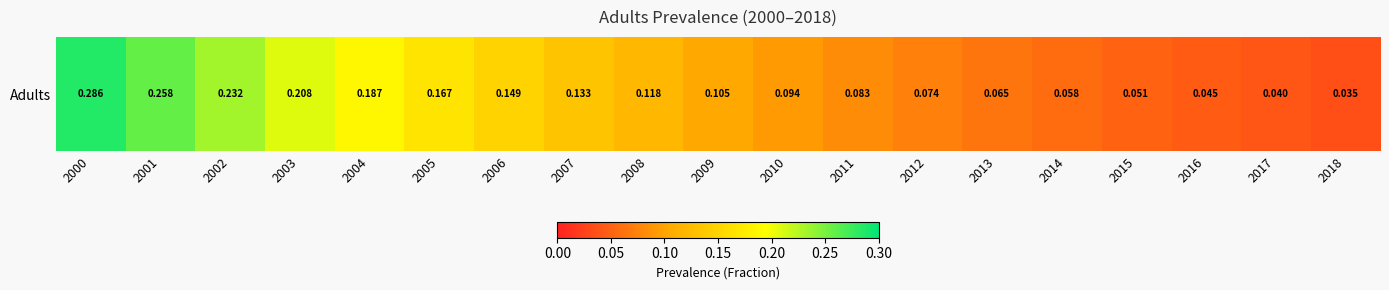

List the labels in order of value, smallest first.

2018, 2017, 2016, 2015, 2014, 2013, 2012, 2011, 2010, 2009, 2008, 2007, 2006, 2005, 2004, 2003, 2002, 2001, 2000